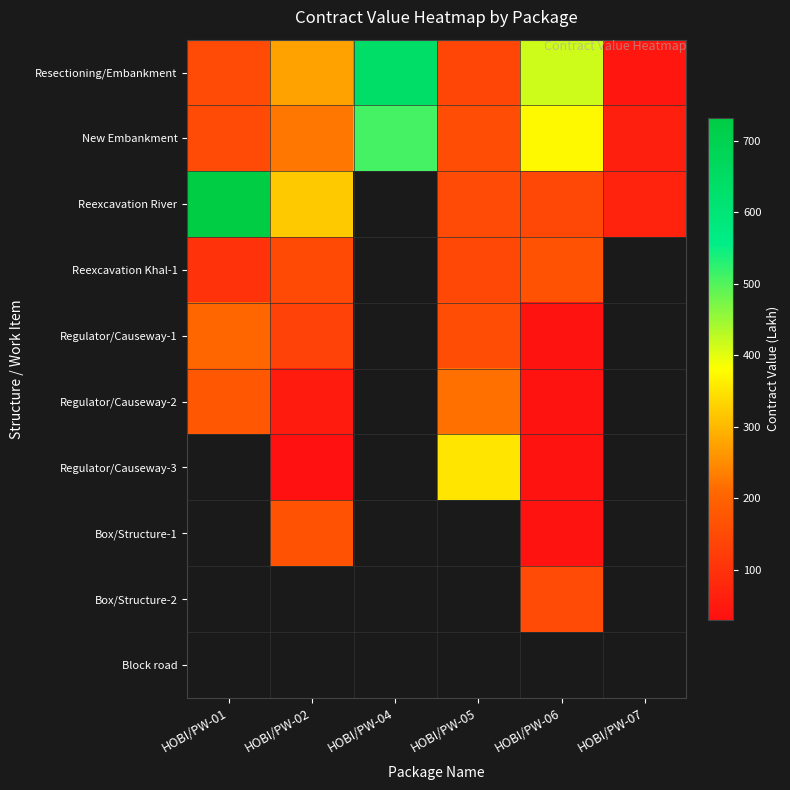

The New Embankment series shows 30.7 at HOBI/PW-07. True or false?

False